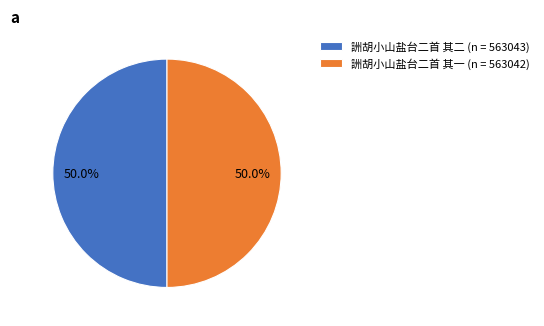

Combined, do 詶胡小山盐台二首 其一 and 詶胡小山盐台二首 其二 account for over 50%?

Yes